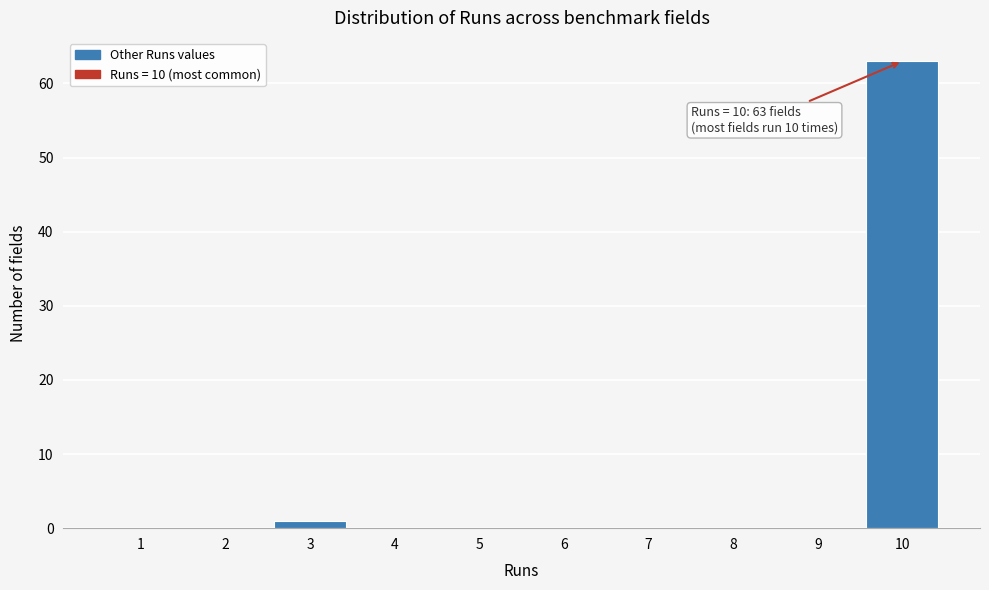

Reading left to right, transcribe all the data shown in this chart.

1=0	2=0	3=1	4=0	5=0	6=0	7=0	8=0	9=0	10=63